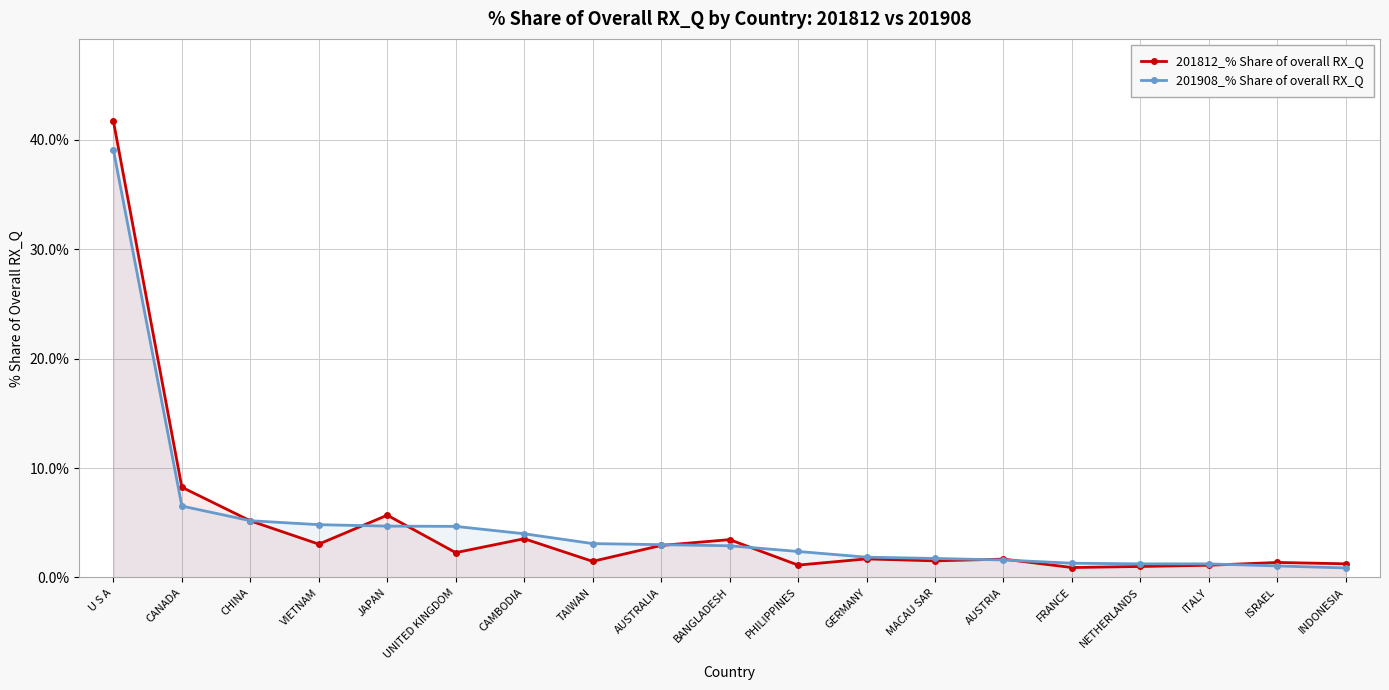

What is the label of the 15th point from the right?

JAPAN